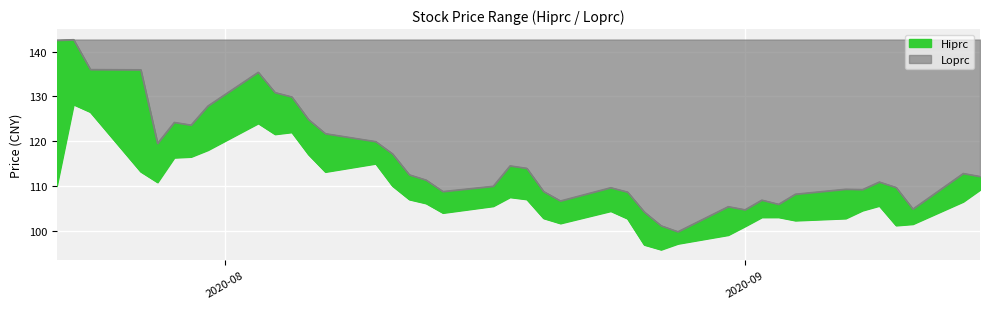

List the series in order of their overall mean, highest first.

Hiprc, Loprc